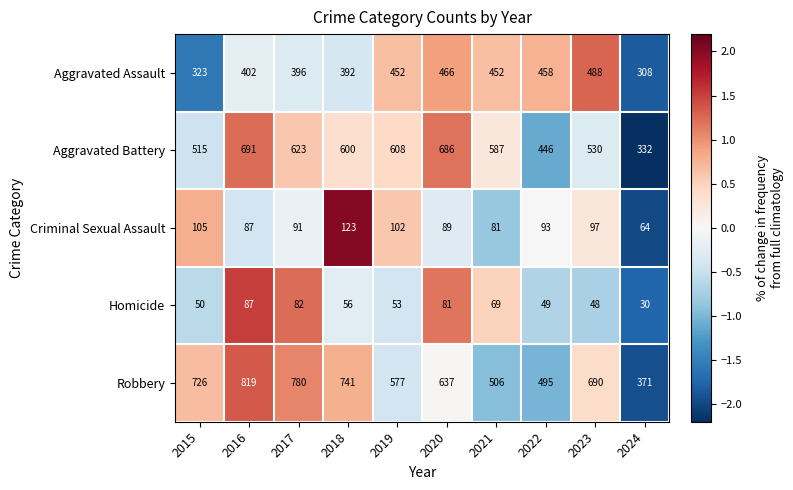

Which label corresponds to the largest value in the chart?

2016